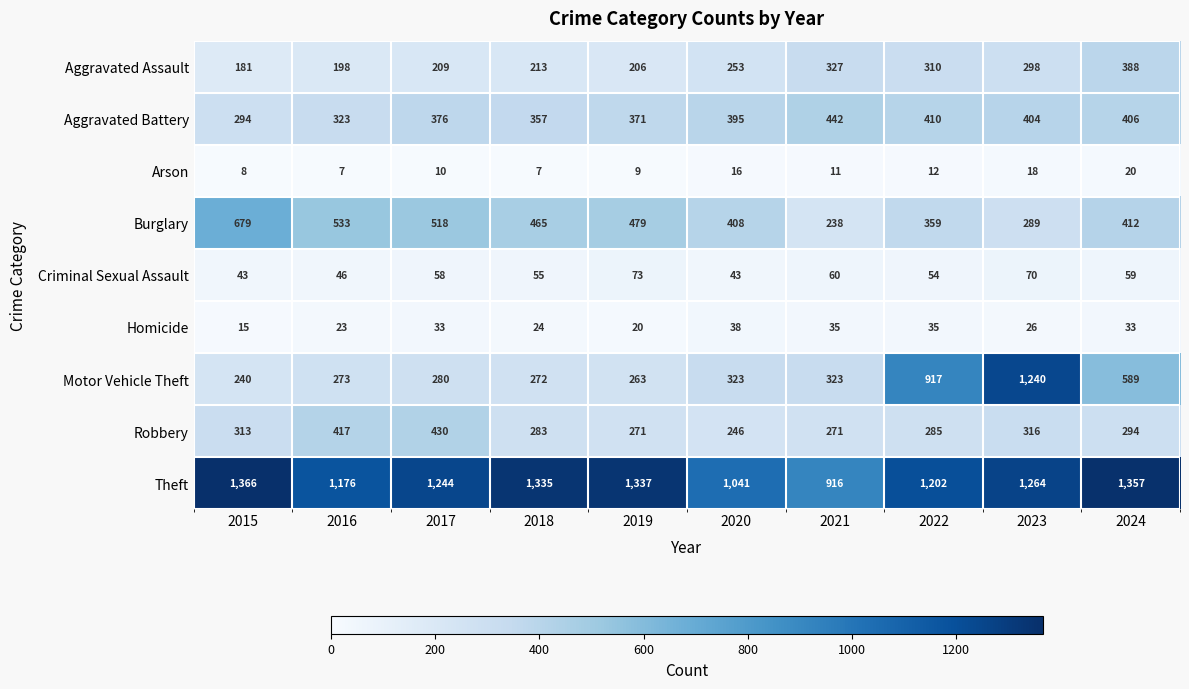

What is the difference between the second highest and second lowest values in the Robbery series?

146